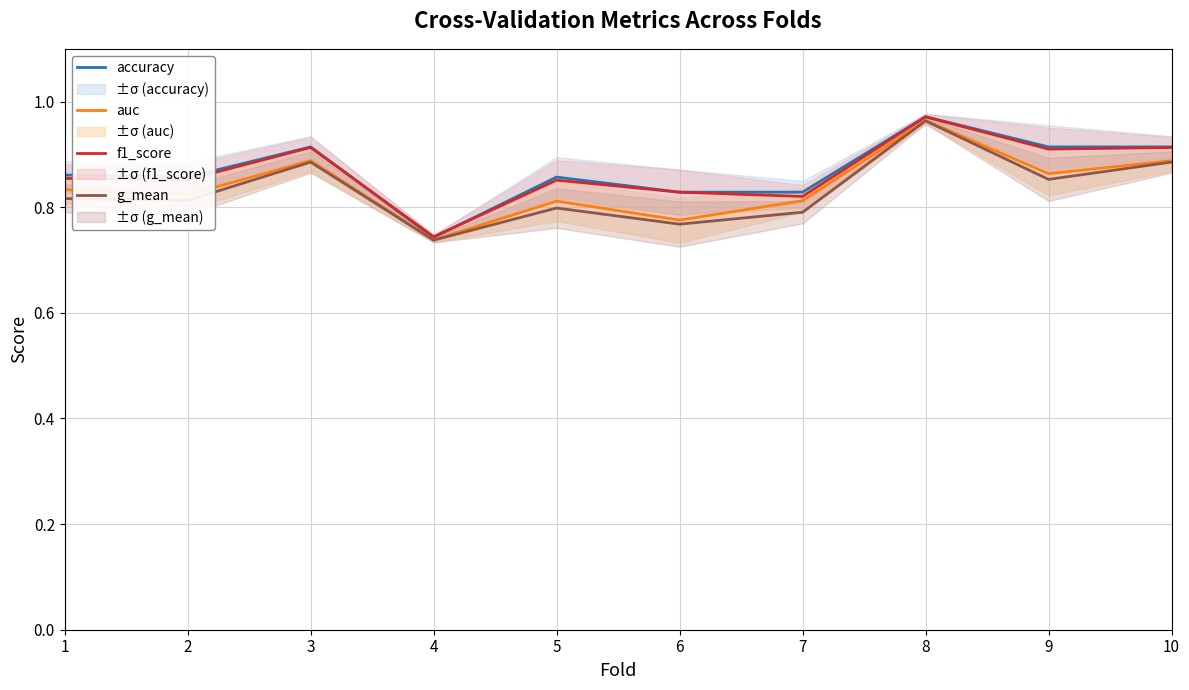

Which series has the largest total across all categories?

accuracy